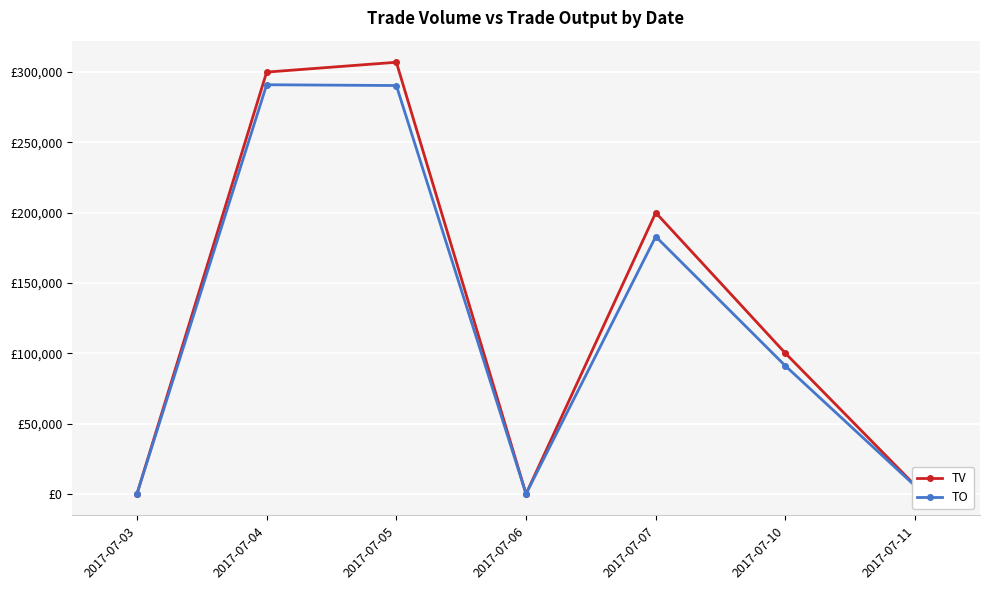

What is the value of the TO point at the 3rd from the left?

290440